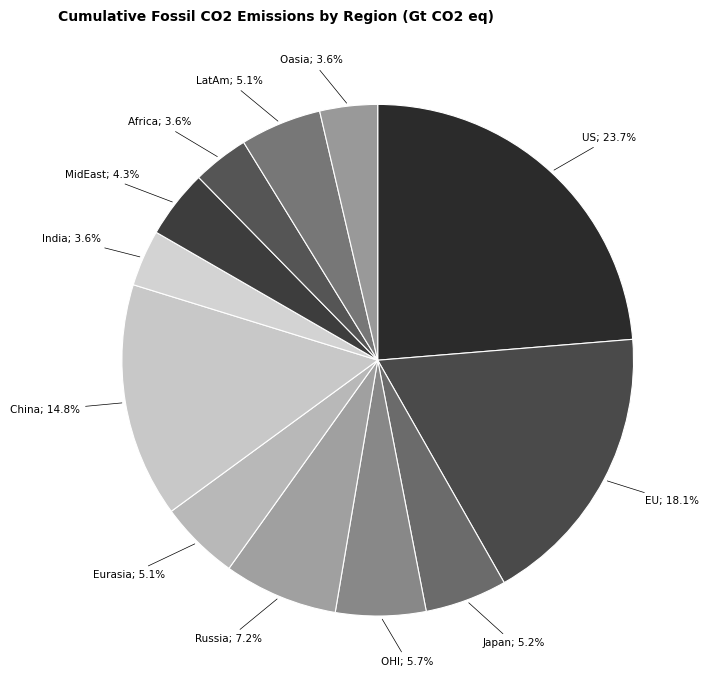

What percentage is NOT represented by Eurasia; 5.1%?

94.9%